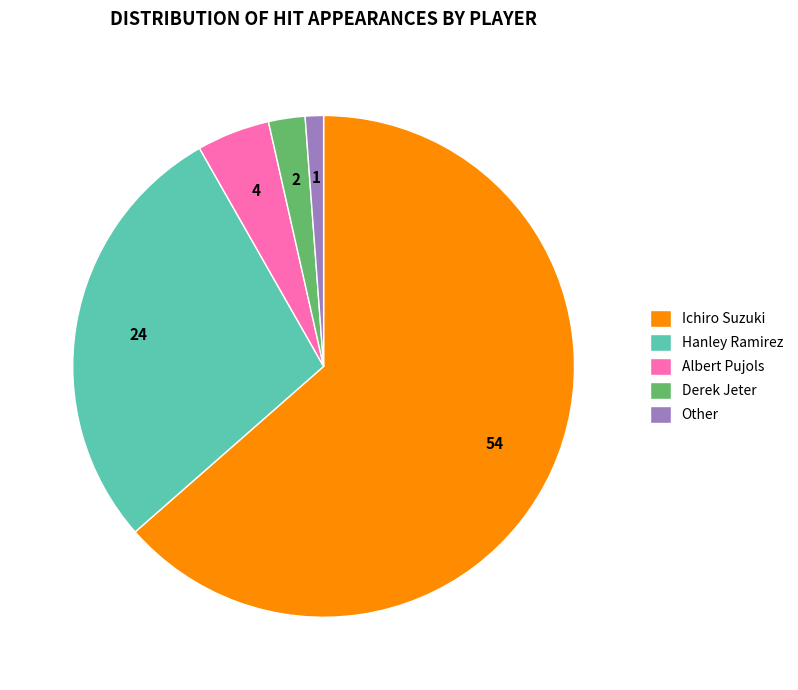

What is the ratio of the value at Albert Pujols to the value at Derek Jeter?

2.0